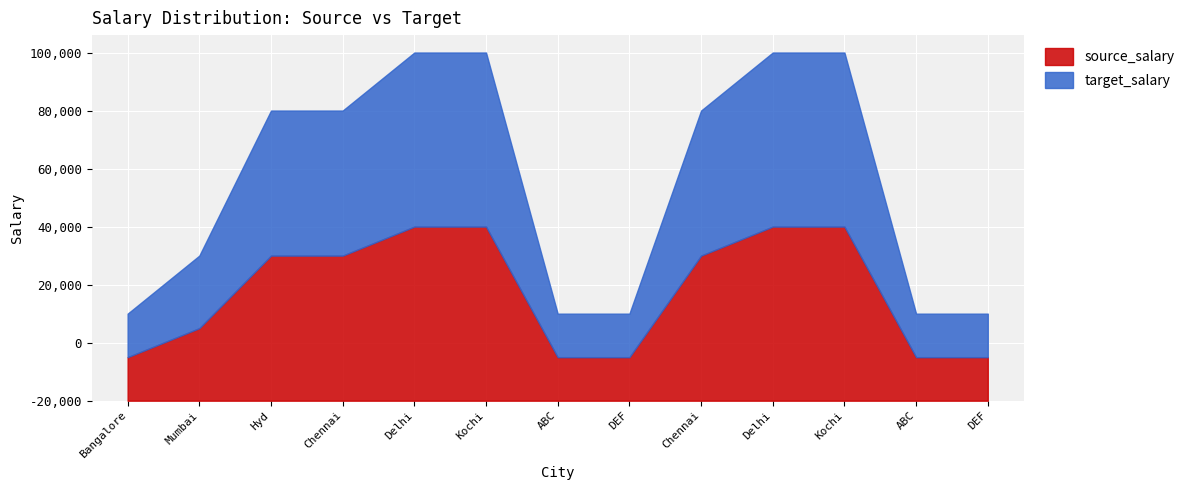

At how many categories does at least one series exceed 47778?

7